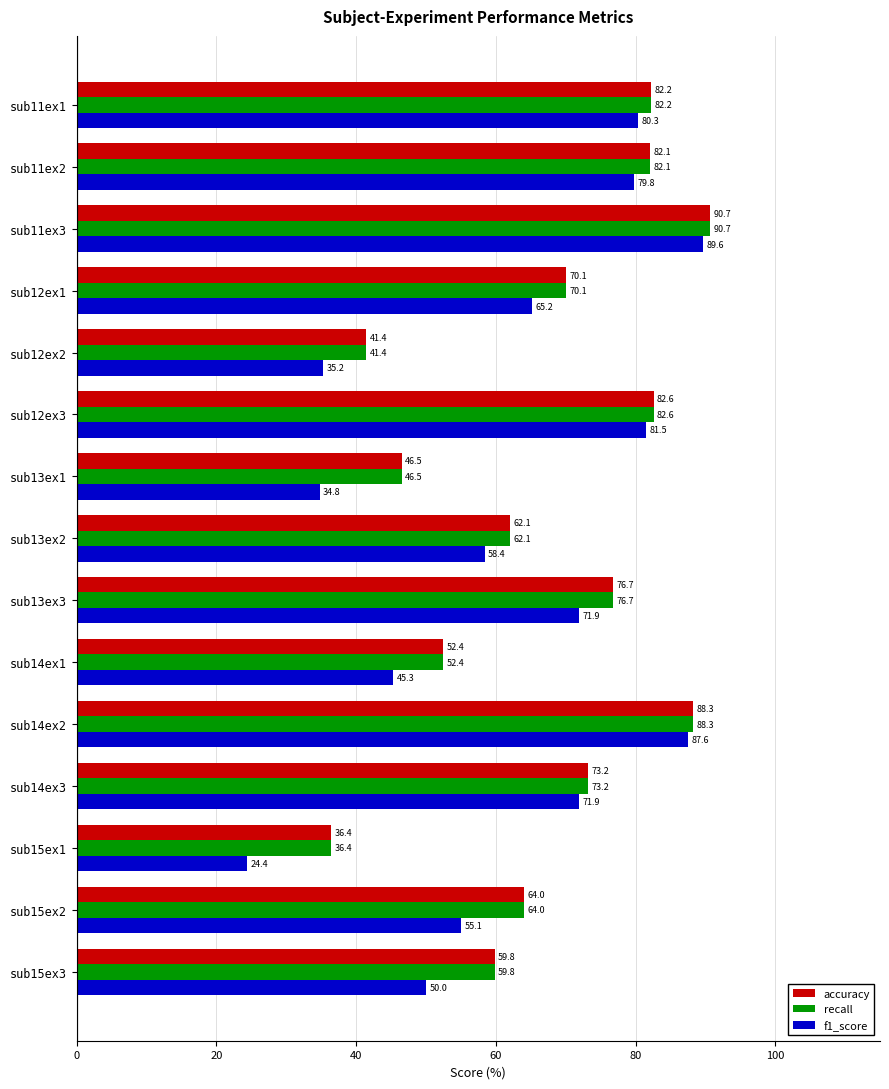

Is the value of accuracy at sub11ex3 greater than the value of f1_score at sub12ex3?

Yes